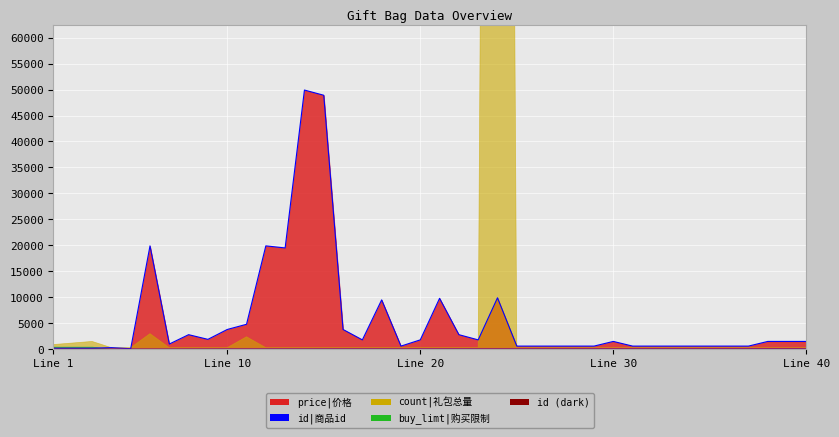

What is the difference between the id|商品id values at 5 and 19?

27